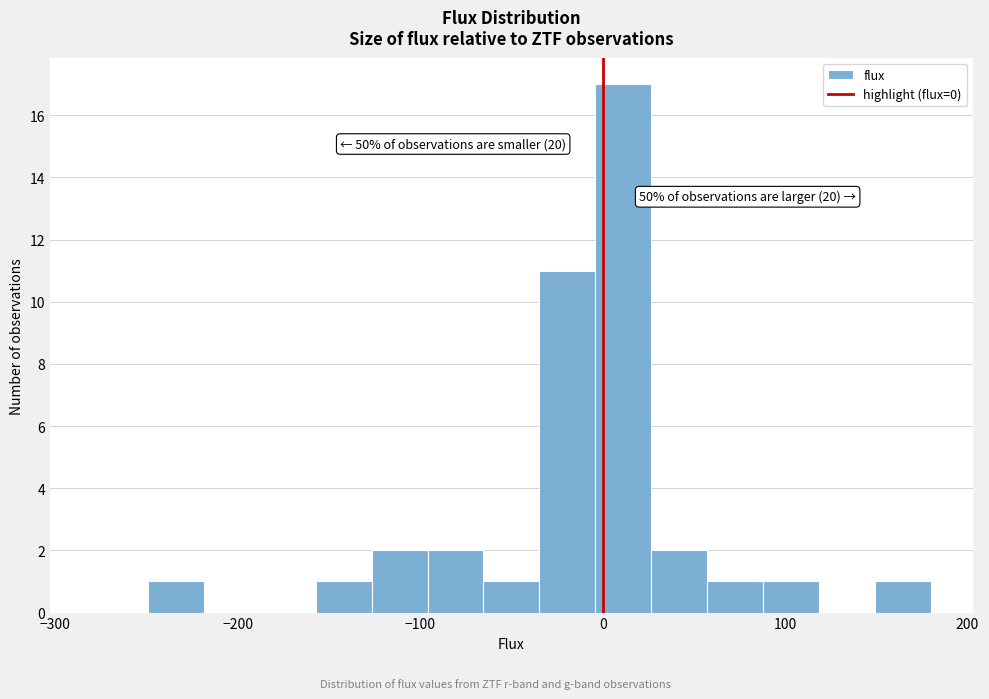

Around what value on the x-axis is the tallest bar? Give the approximate position of its centre, as read against the axis.

10